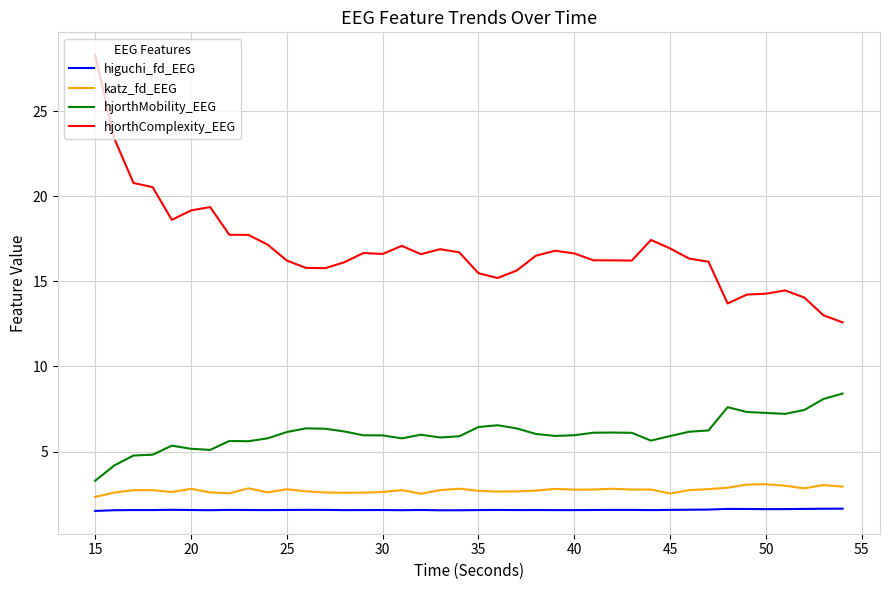

Which series has the largest total across all categories?

hjorthComplexity_EEG